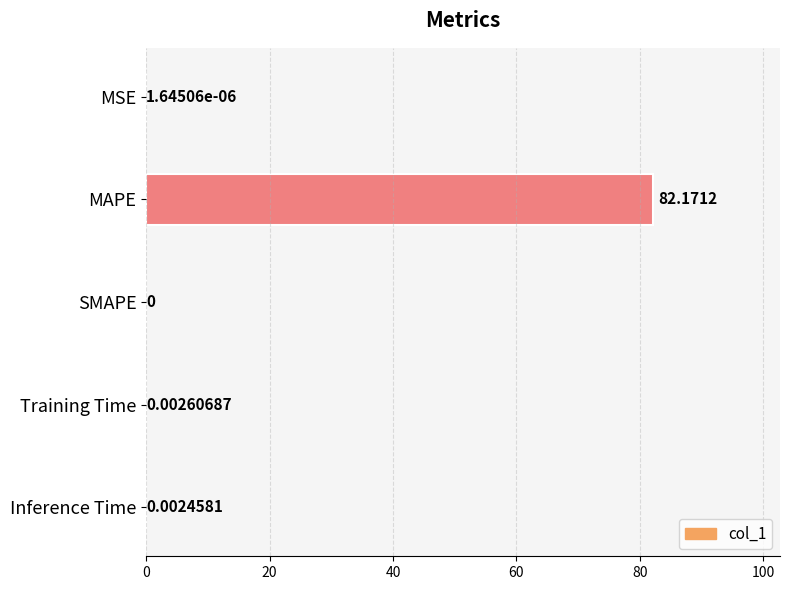

At which label is the value closest to 41?

Training Time